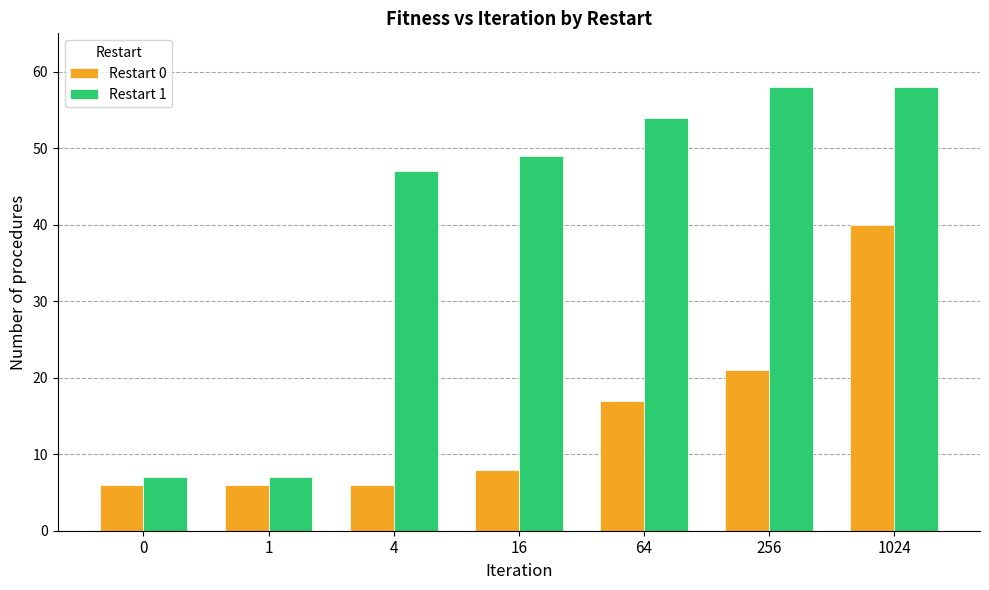

Does the chart contain any negative values?

No